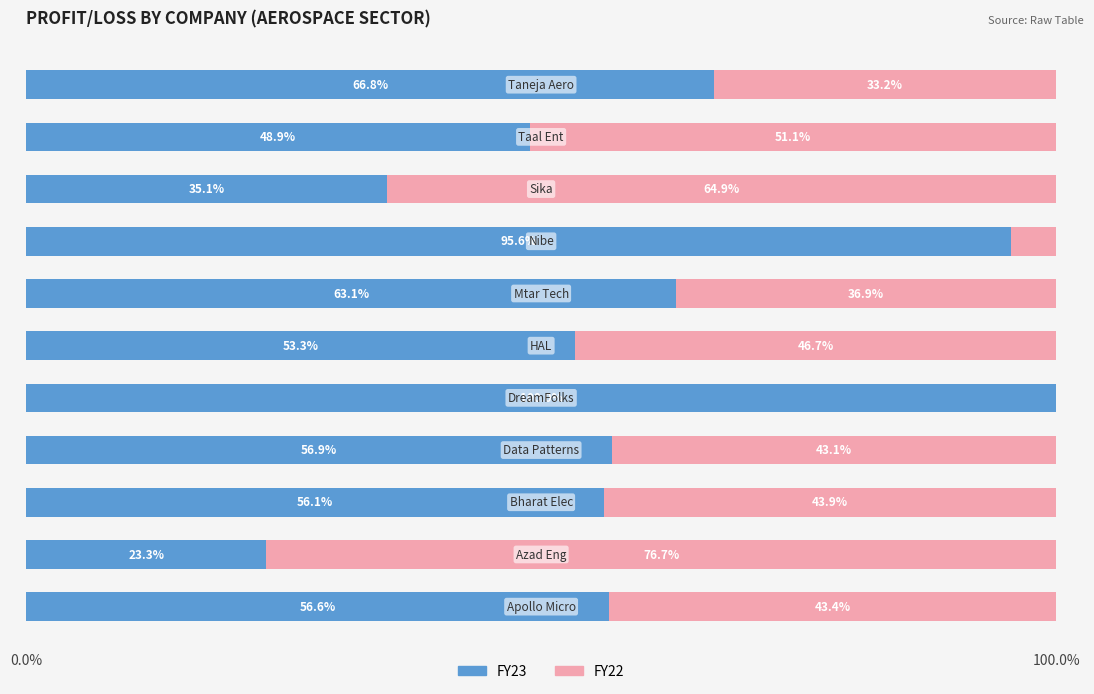

How many values in the FY23 series exceed 56?

7